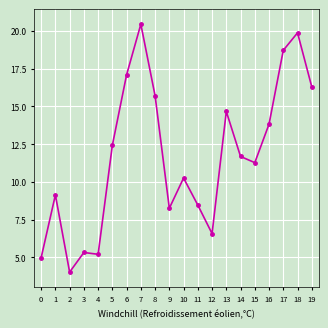

The chart shows a value of 11.6 at 6. True or false?

False